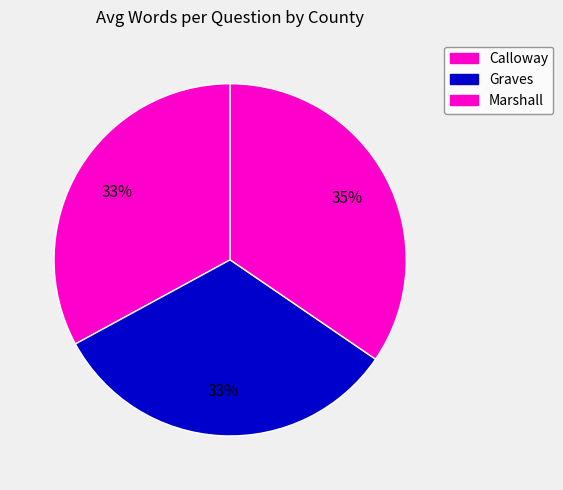

The Calloway slice represents 33% of the pie. True or false?

True